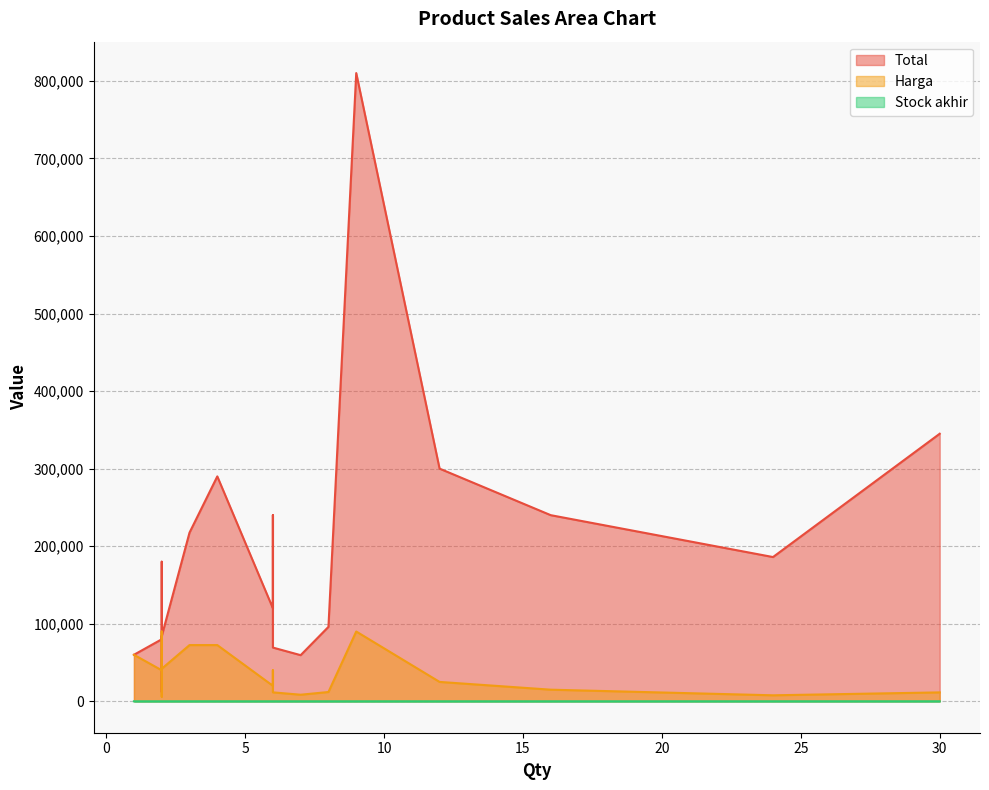

Reading left to right, what are all the values shown in this chart?

Total: 6=120000	6=240000	9=810000	4=290000	30=345000	6=69300	24=186000	12=300000	8=96000	7=59500	2=80000	16=240000	2=180000	3=217500	2=12000	2=84000	1=60000
Harga: 6=20000	6=40000	9=90000	4=72500	30=11500	6=11550	24=7750	12=25000	8=12000	7=8500	2=40000	16=15000	2=90000	3=72500	2=6000	2=42000	1=60000
Stock akhir: 6=6	6=6	9=9	4=4	30=30	6=6	24=24	12=12	8=8	7=7	2=2	16=16	2=2	3=3	2=2	2=2	1=1